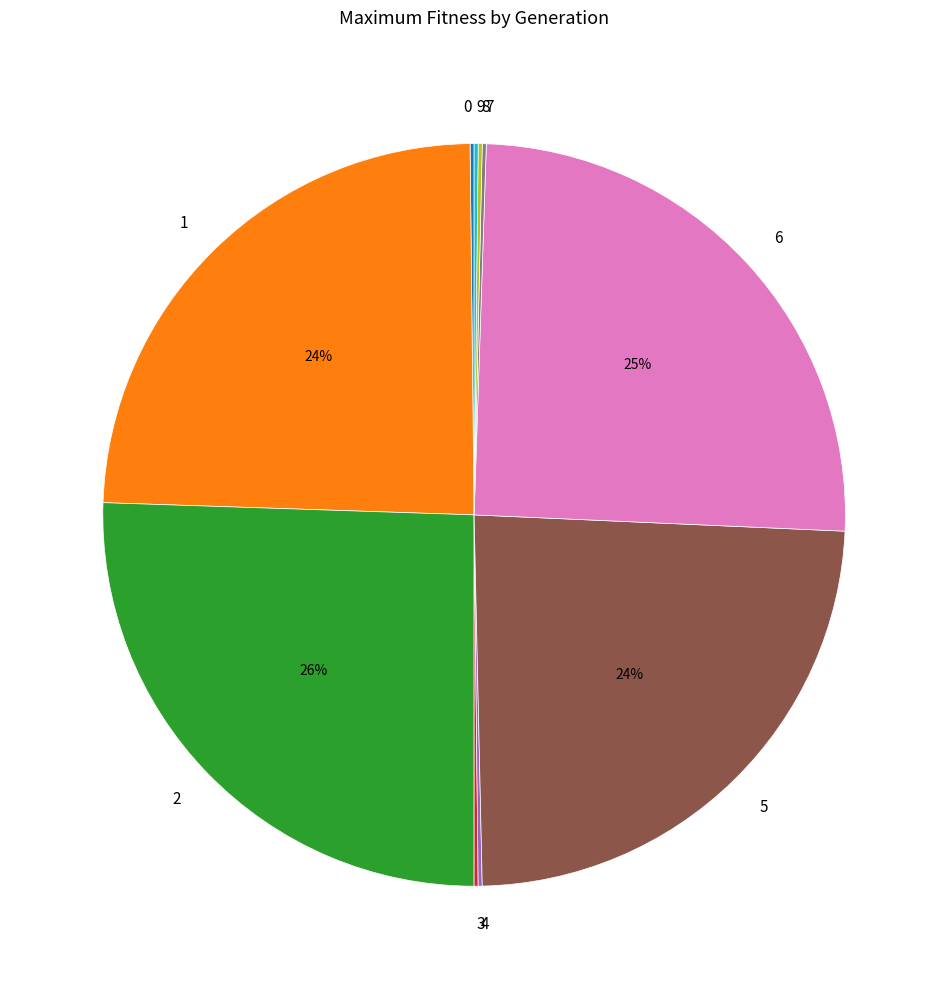

True or false: 1 accounts for 11% of the total.

False